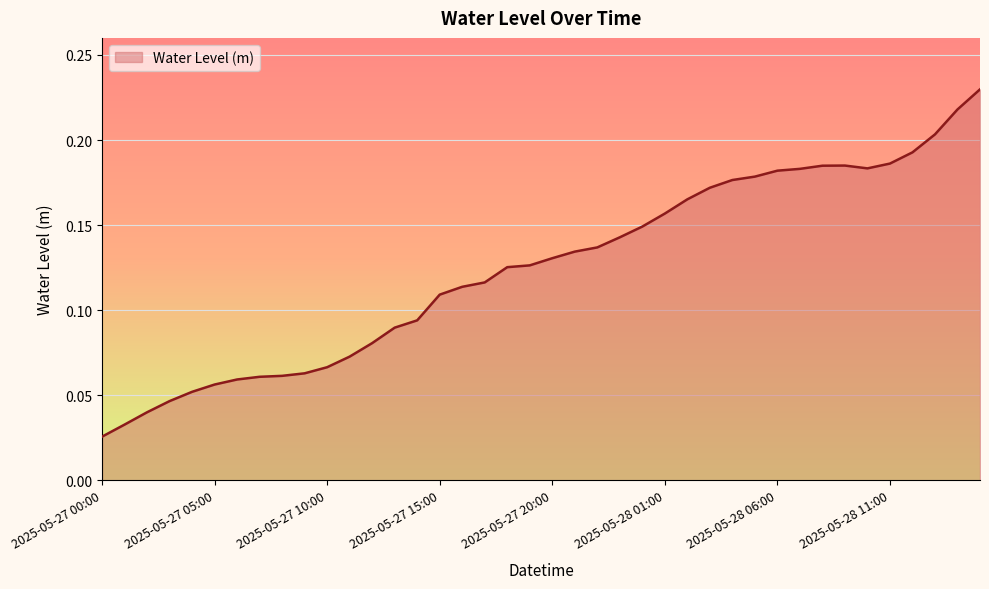

Does the chart have visible grid lines?

Yes